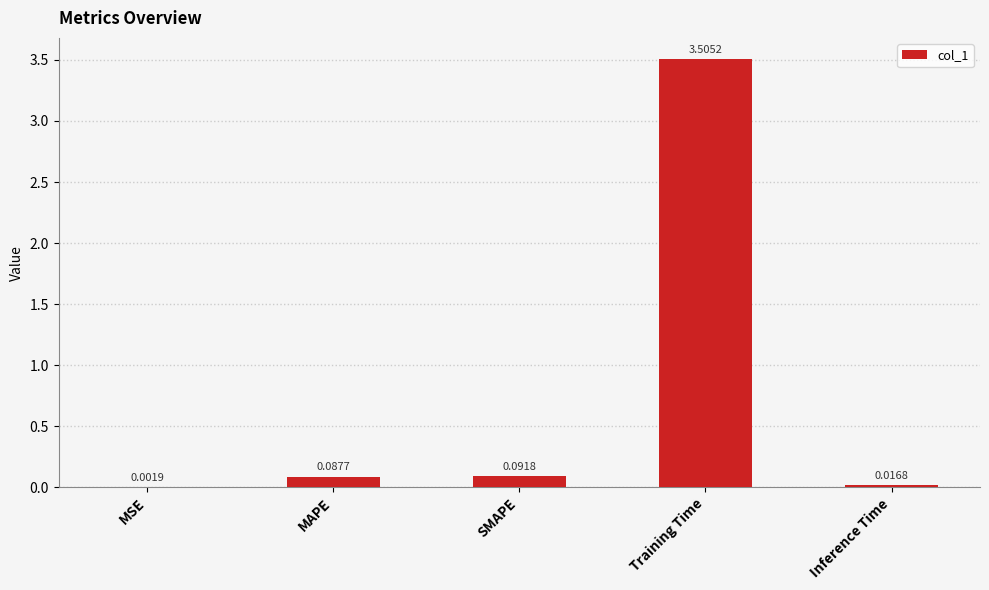

Which label corresponds to the largest value in the chart?

Training Time